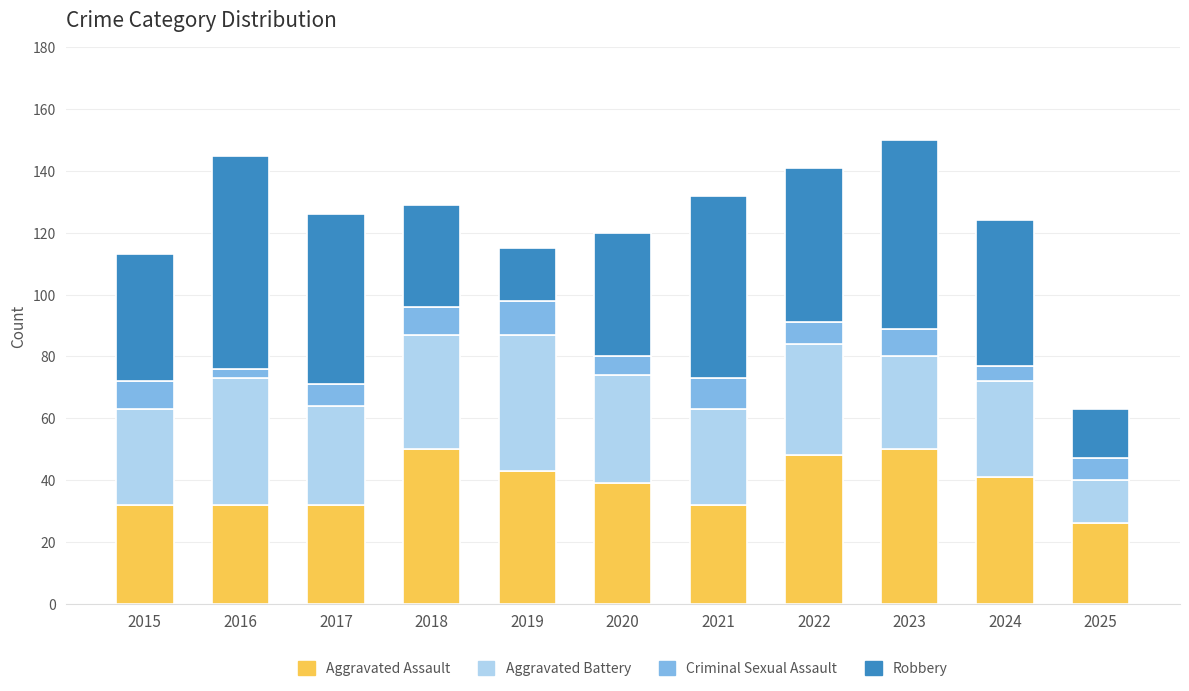

What is the minimum value for Aggravated Assault?

26